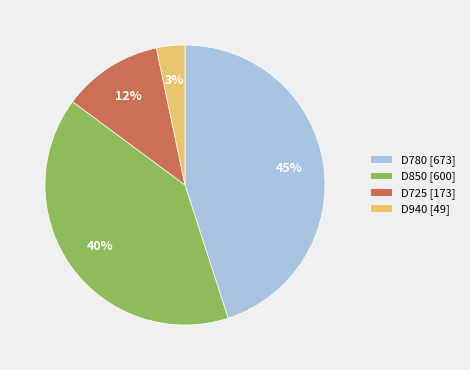

Which slice is the smallest?

D940 [49]